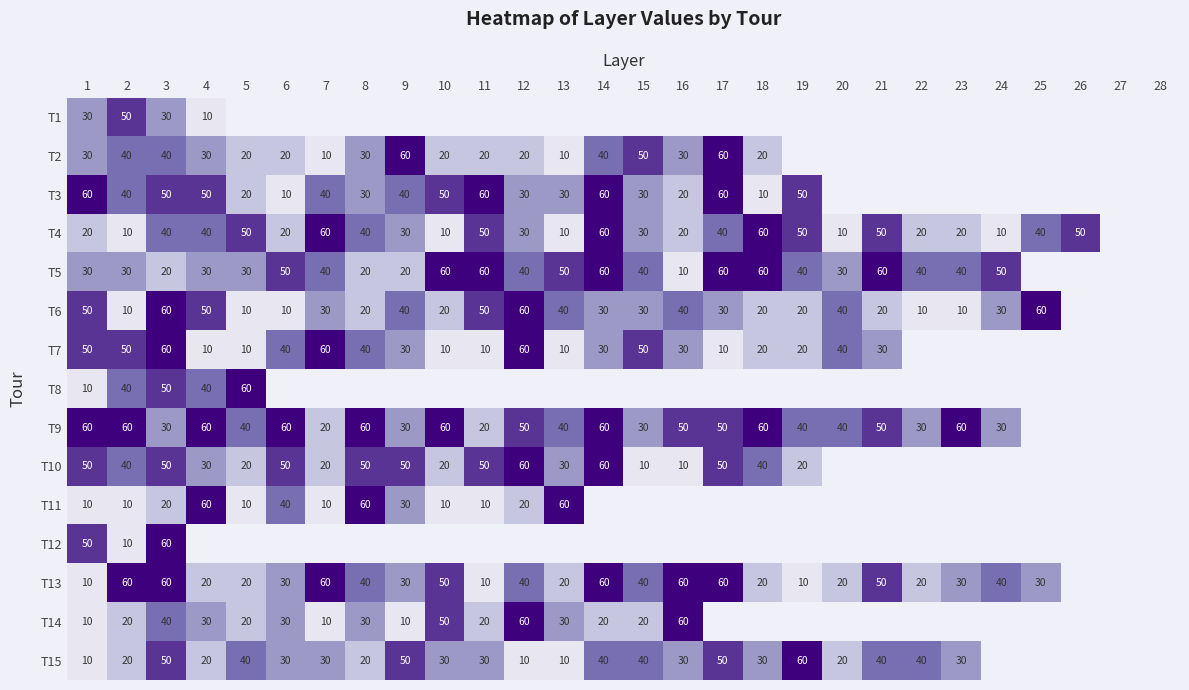

At which category is the sum across all series the highest?

3